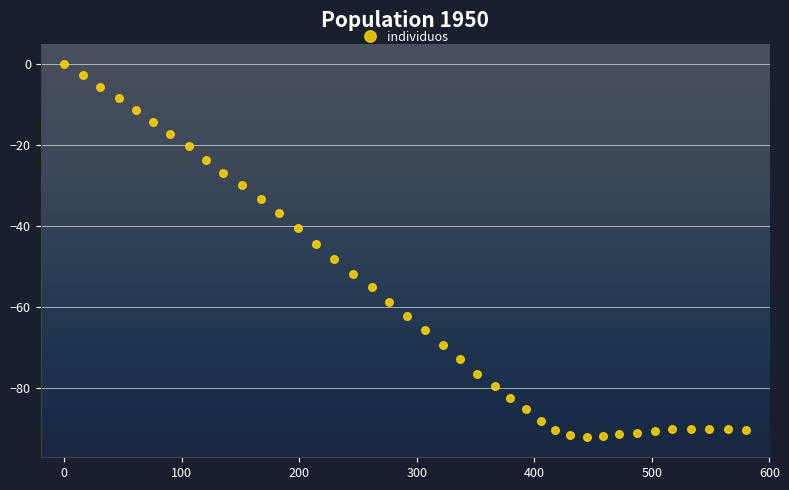

What is the range of Y values (max minus min)?

92.2